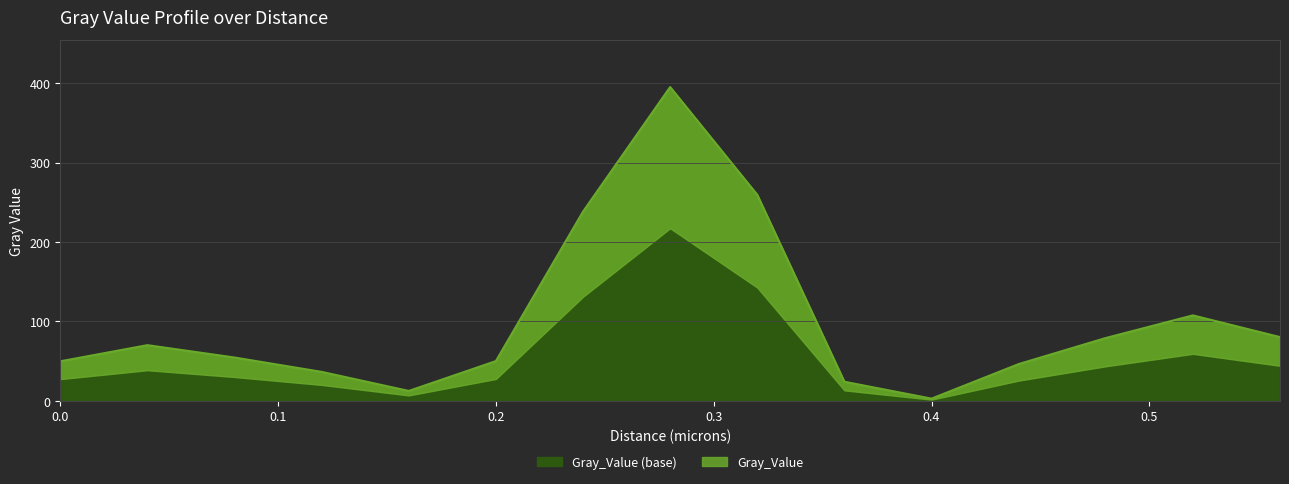

What is the label of the 7th point from the left?

0.24